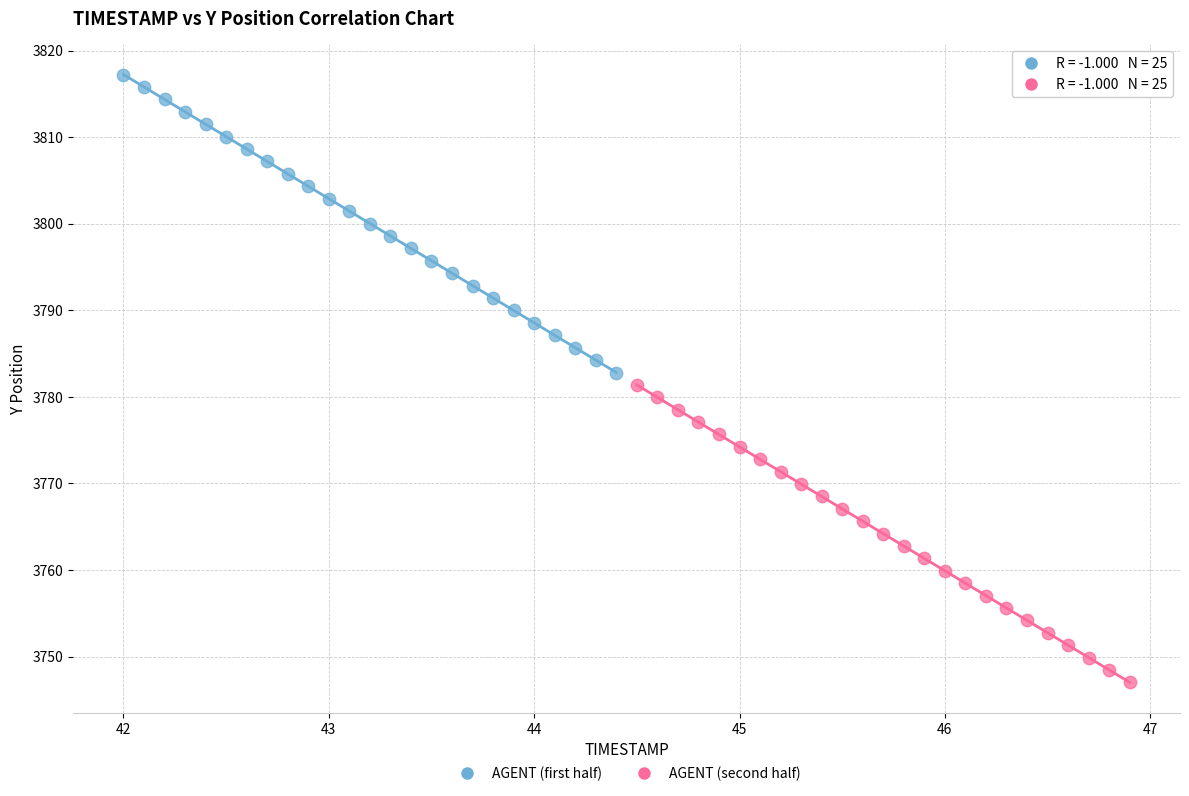

Which series contains the lowest Y value?

AGENT (second half)